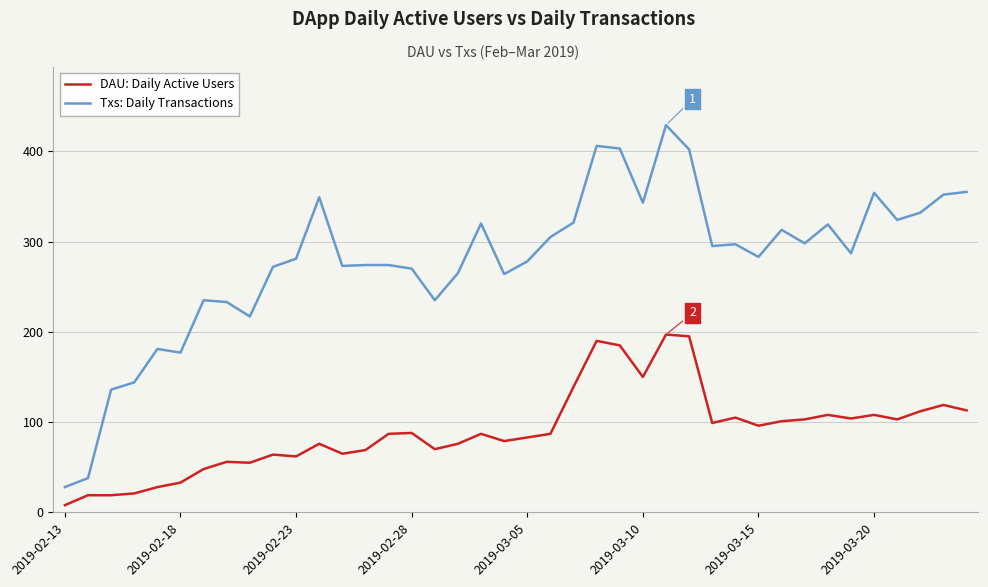

What is the minimum value for Txs: Daily Transactions?

28